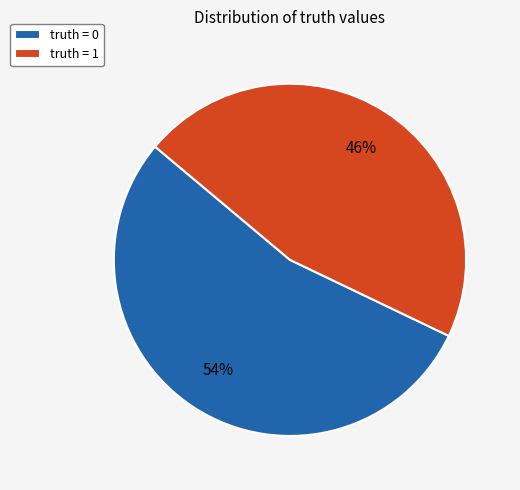

What is the majority slice?

truth = 0